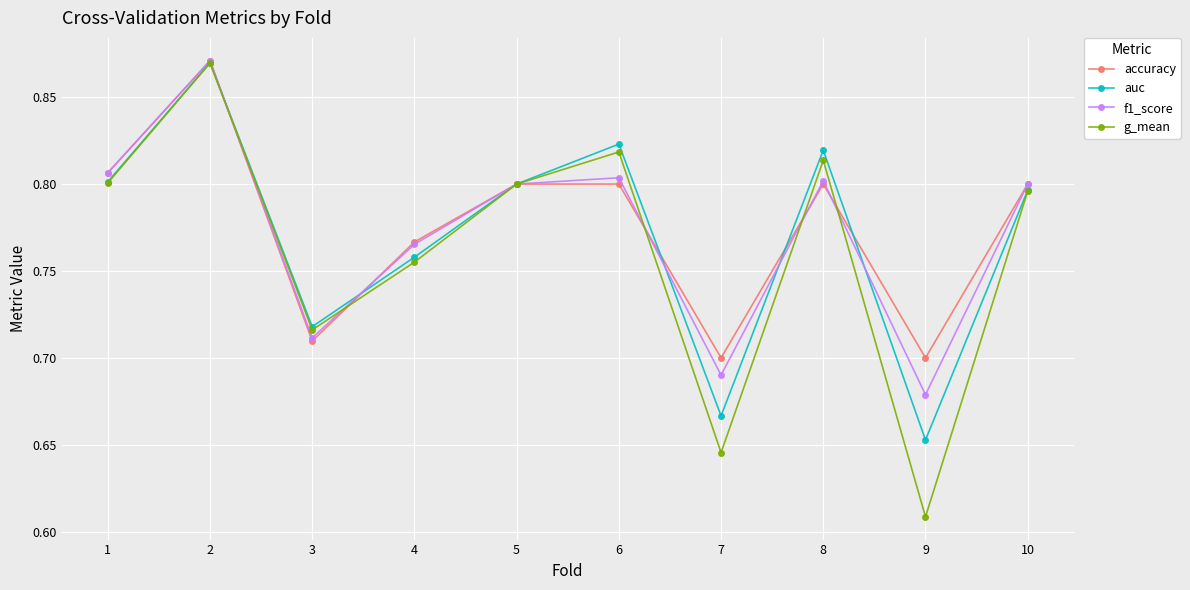

What is the sum of the accuracy values at 1 and 5?

1.6